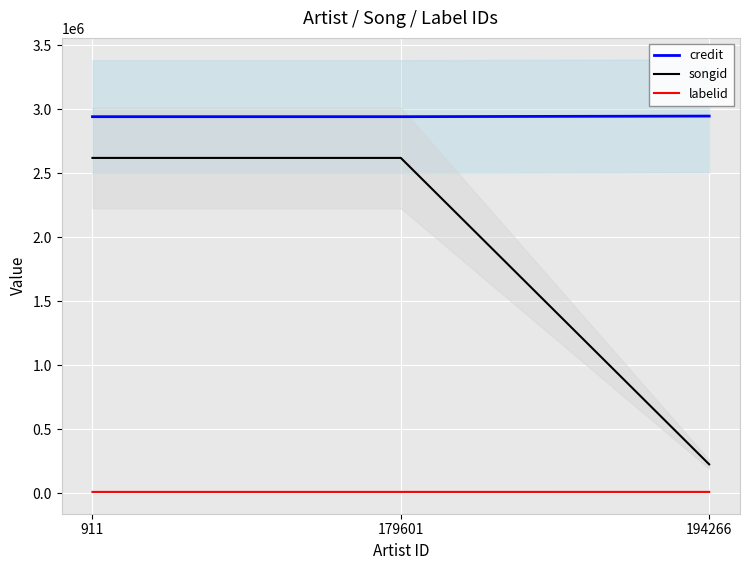

Read the songid value at 179601, to the nearest 10.

2618690